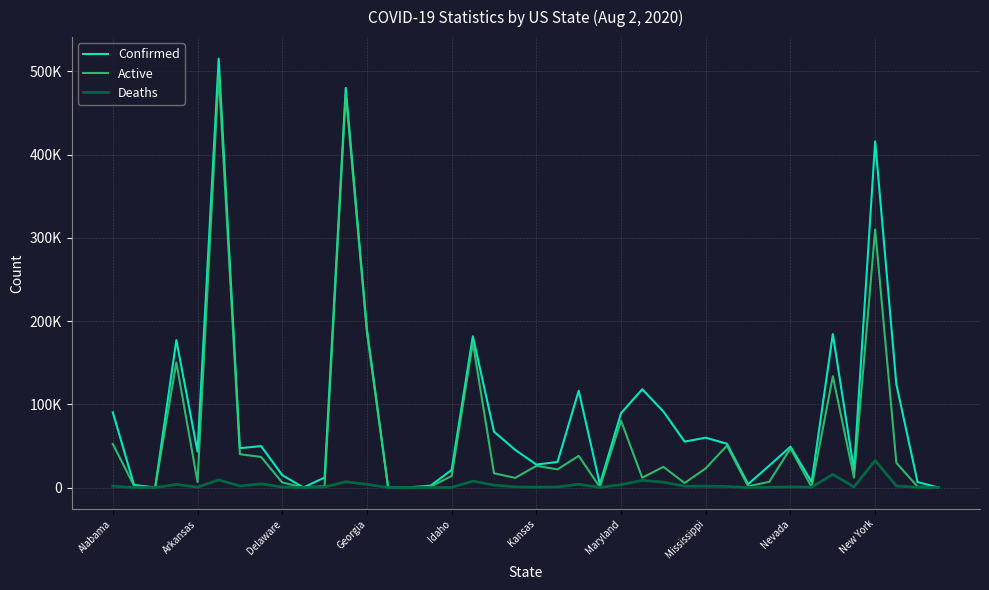

What is the difference between the second highest and minimum values in the Deaths series?

15830